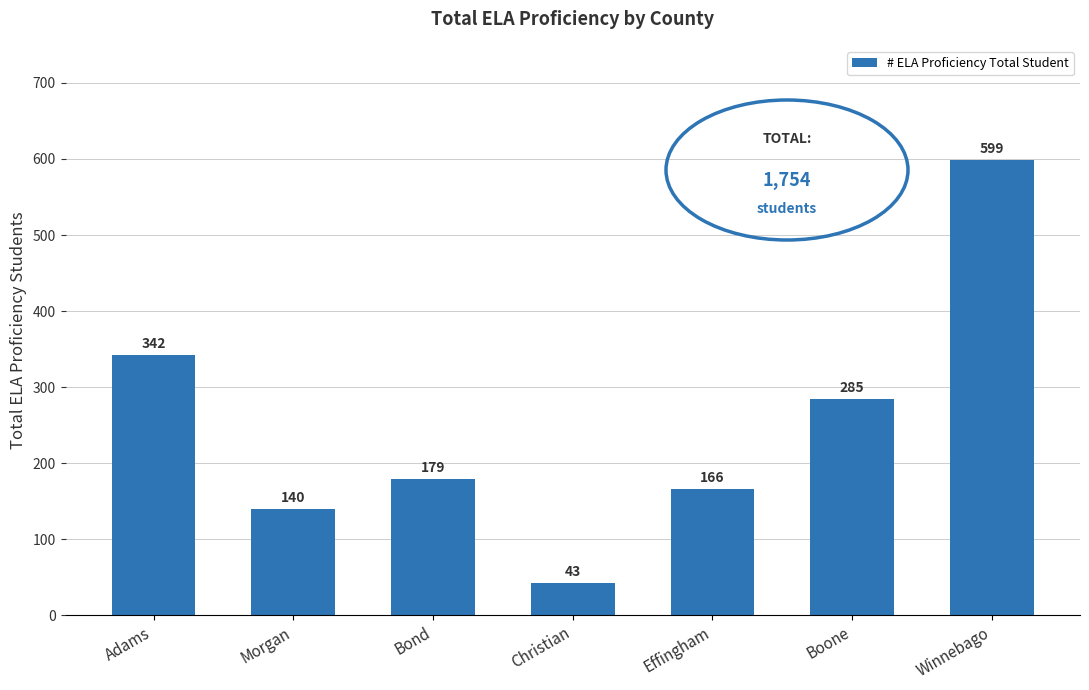

What is the change in value from Effingham to Winnebago?

+433